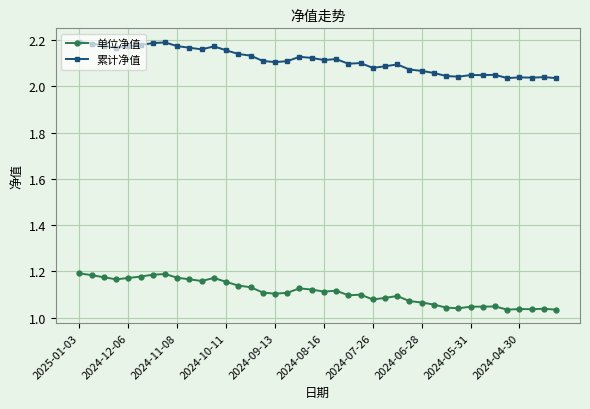

Does the chart have visible grid lines?

Yes